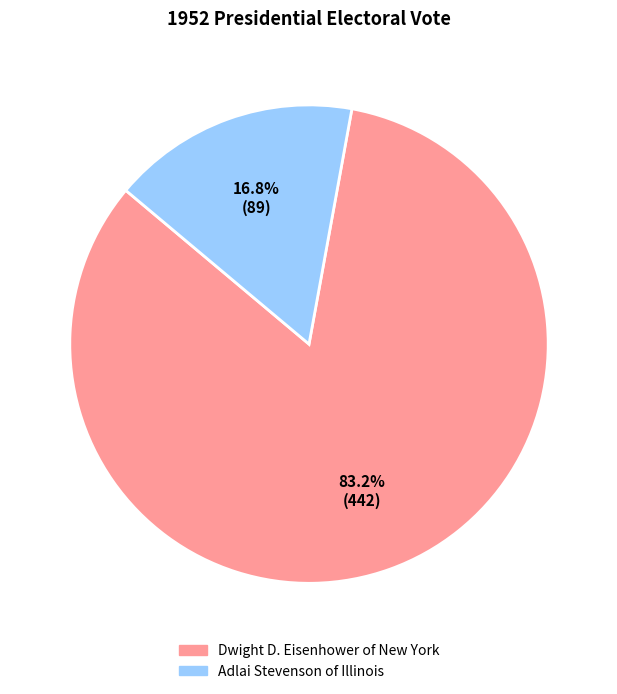

What is the majority slice?

Dwight D. Eisenhower of New York